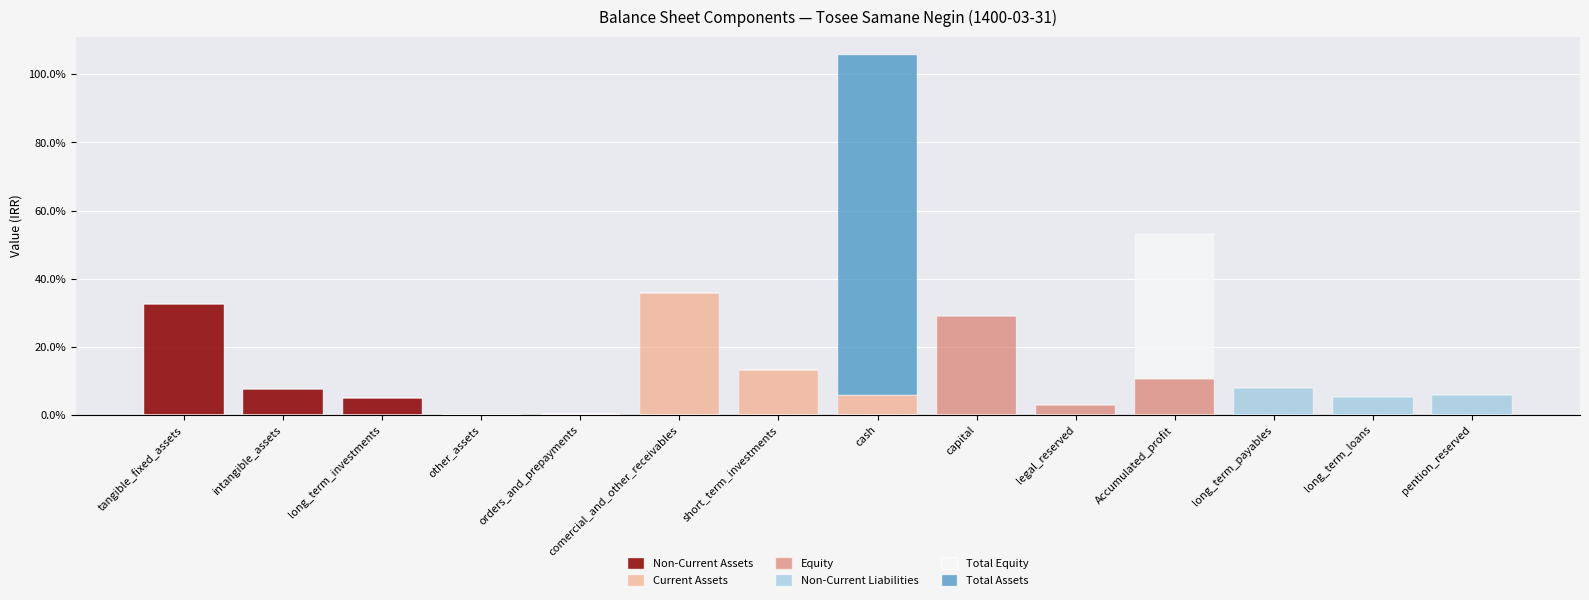

Are the bars horizontal?

No